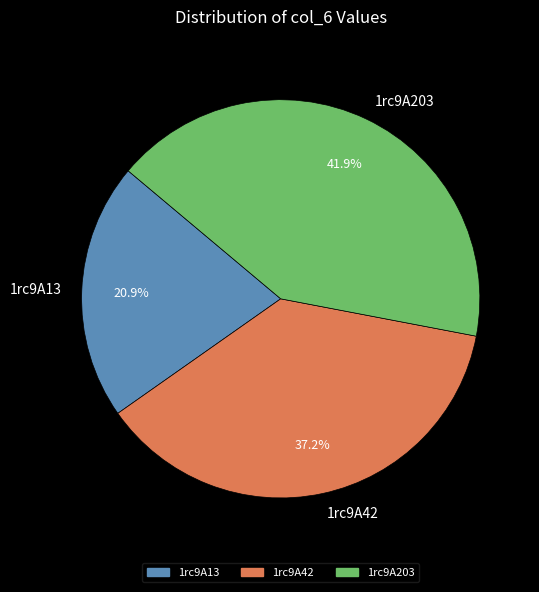

Approximately how many times larger is the value at 1rc9A203 compared to 1rc9A42?

1.1